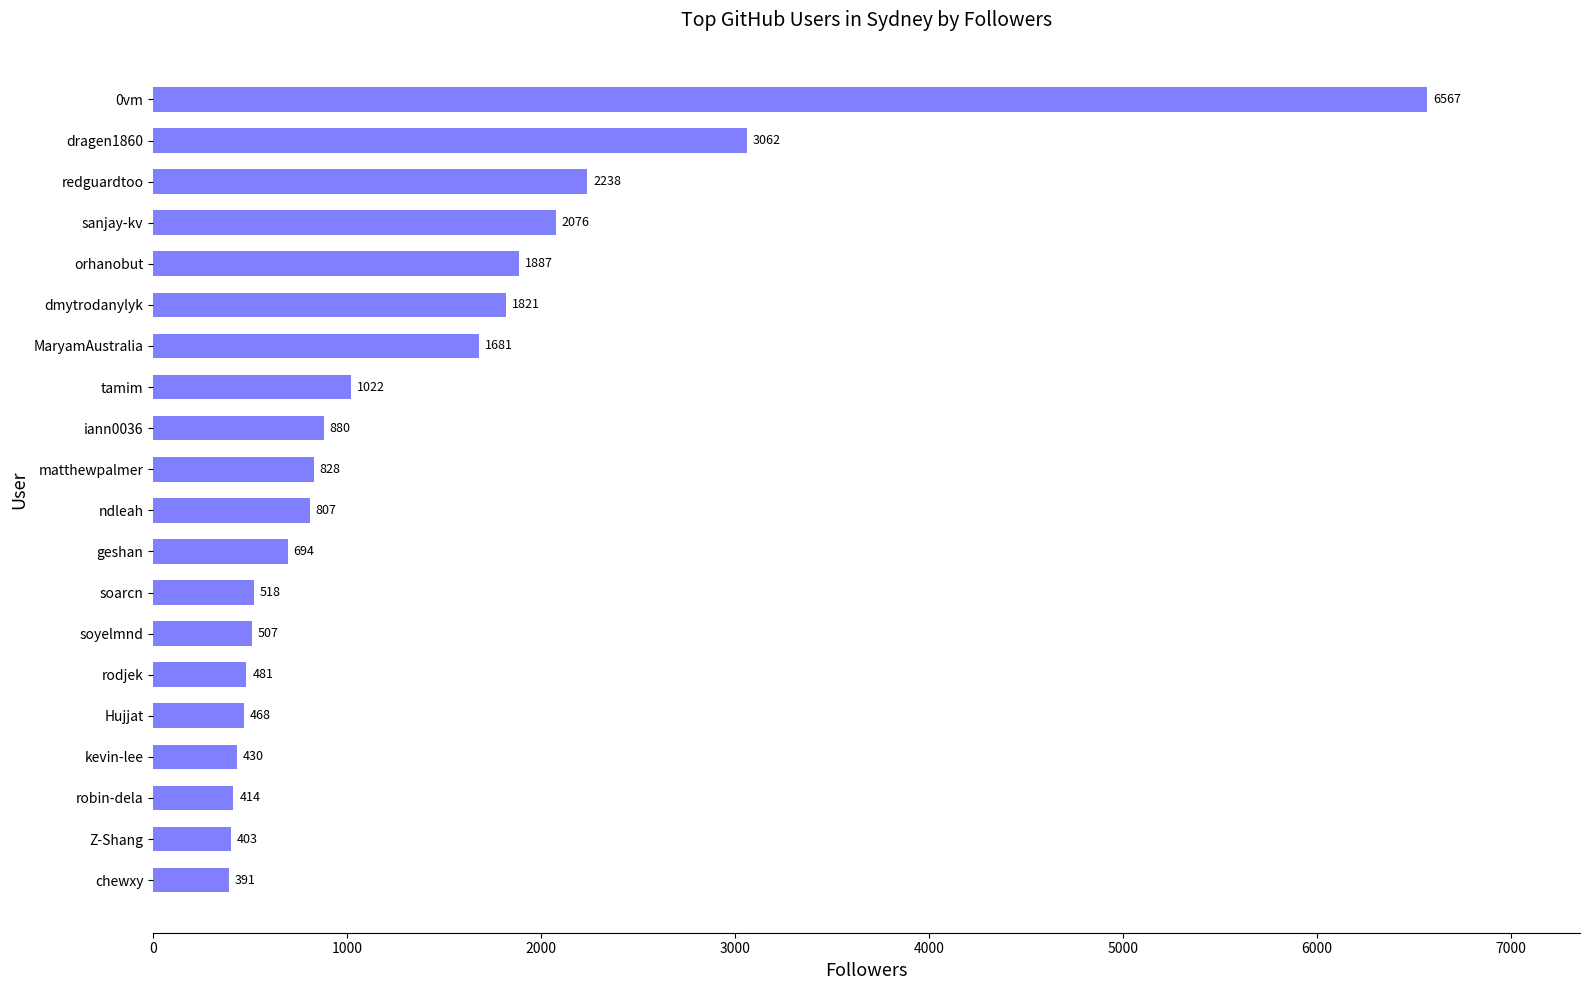

Between matthewpalmer and rodjek, which is larger?

matthewpalmer